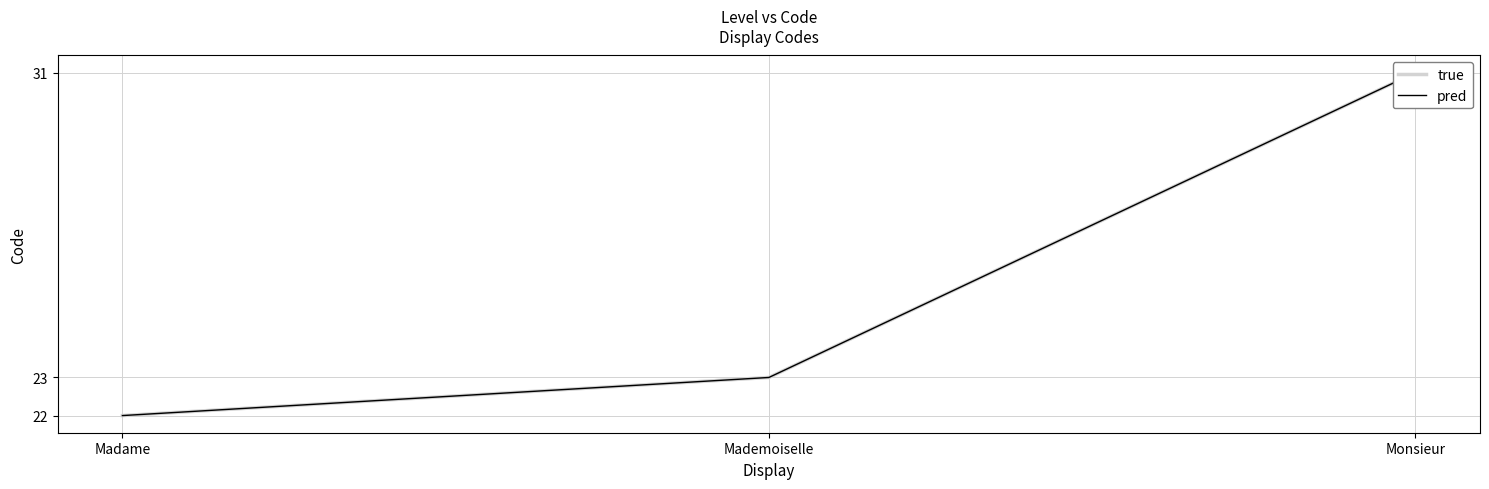

Count the true values in the range 22 to 31.

3